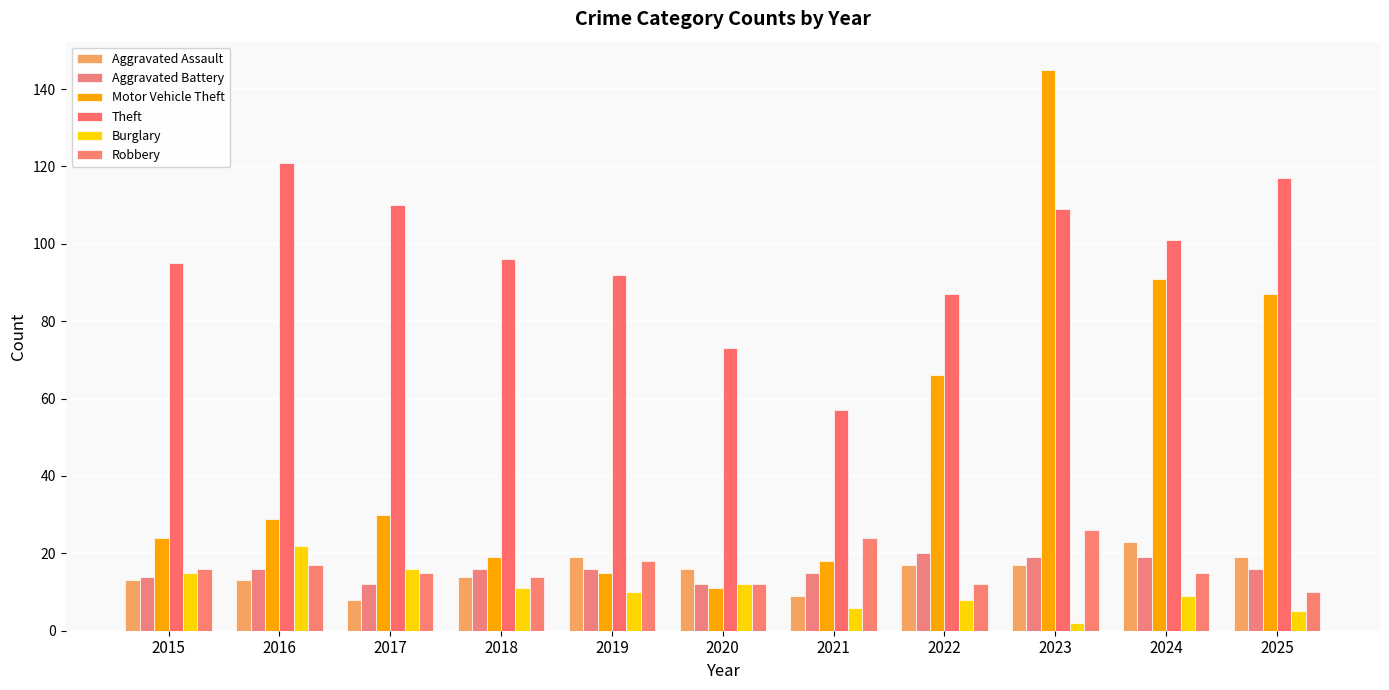

What is the minimum value for Robbery?

10